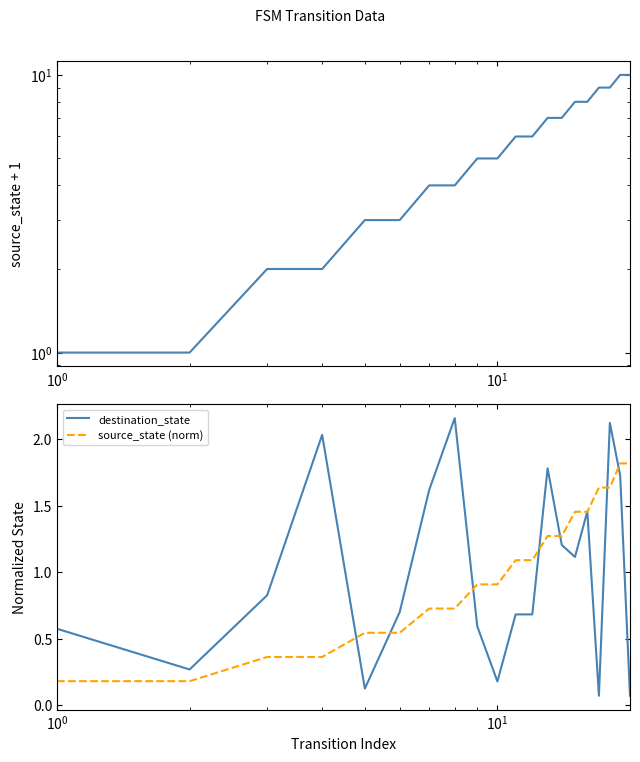

What is the highest value of the source_state (norm) series?

1.8